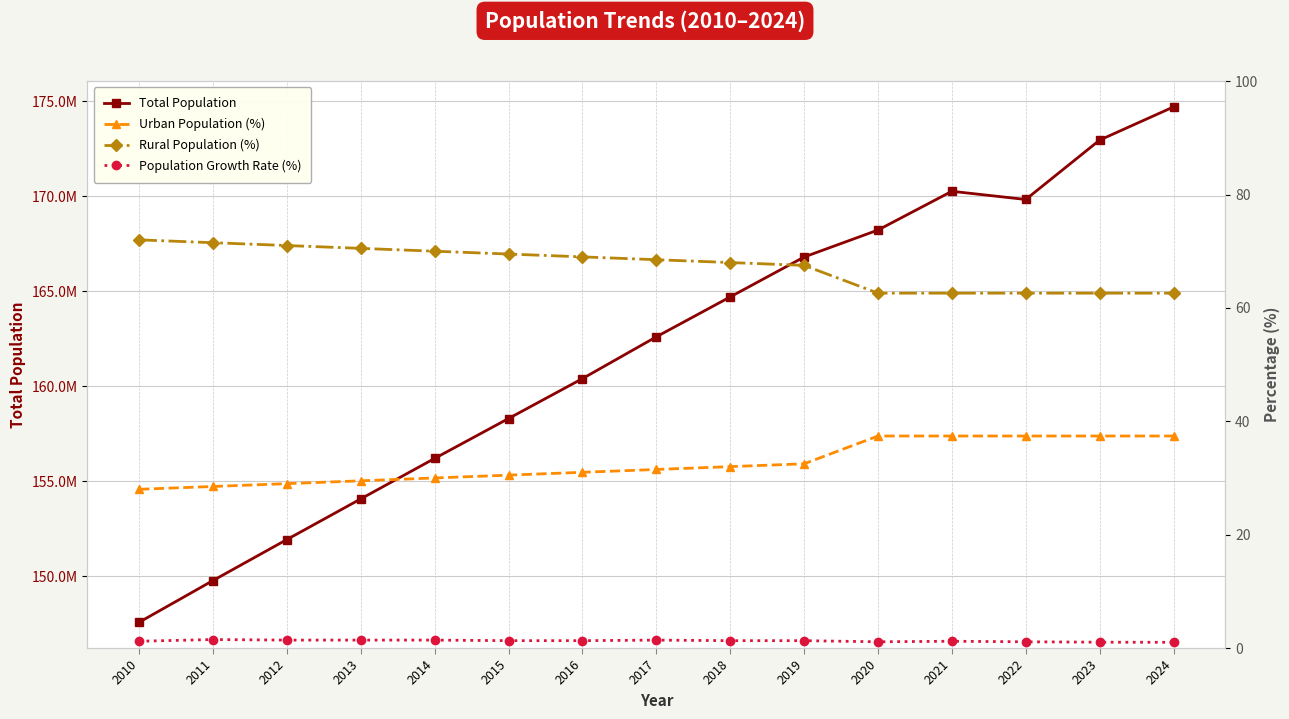

Between 2013 and 2014, which series saw the biggest shift?

Total Population